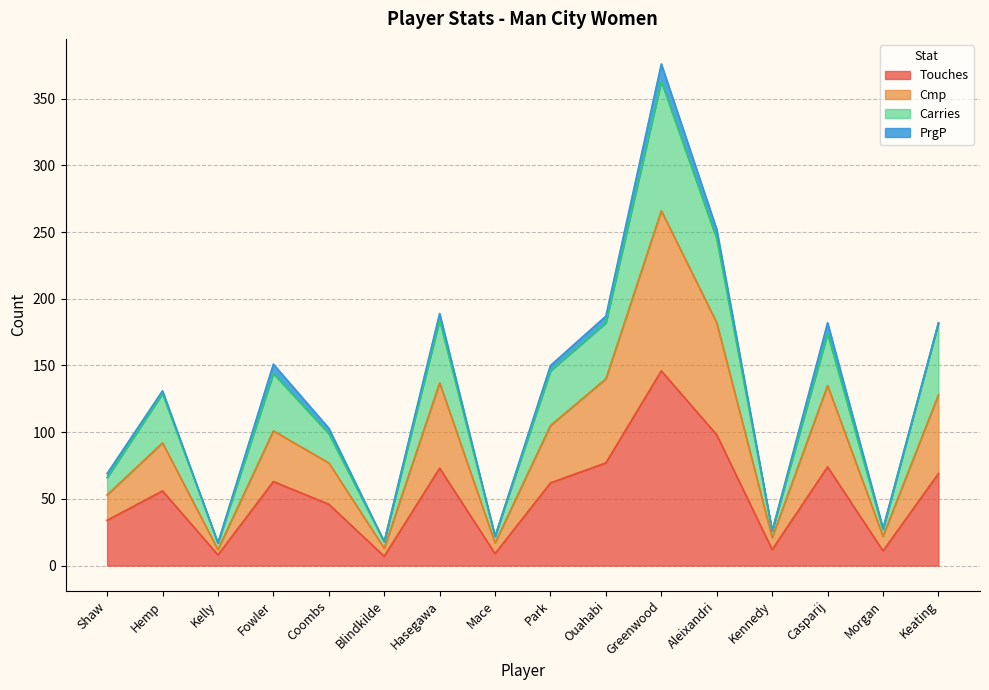

Is it true that Touches equals 8 at Kelly?

True